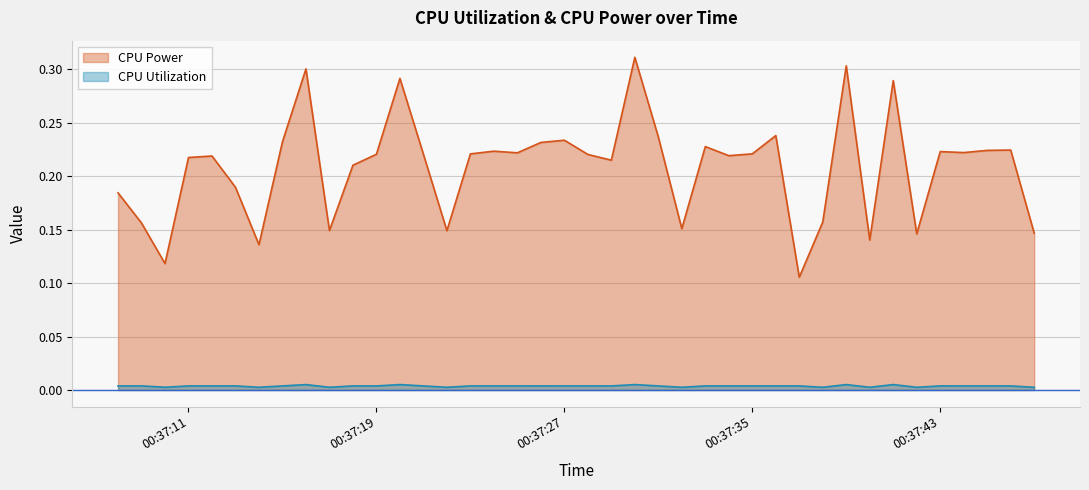

Reading left to right, transcribe all the data shown in this chart.

CPU Power: 0.2	0.2	0.1	0.2	0.2	0.2	0.1	0.2	0.3	0.1	0.2	0.2	0.3	0.2	0.1	0.2	0.2	0.2	0.2	0.2	0.2	0.2	0.3	0.2	0.2	0.2	0.2	0.2	0.2	0.1	0.2	0.3	0.1	0.3	0.1	0.2	0.2	0.2	0.2	0.1
CPU Utilization: 0.0	0.0	0.0	0.0	0.0	0.0	0.0	0.0	0.0	0.0	0.0	0.0	0.0	0.0	0.0	0.0	0.0	0.0	0.0	0.0	0.0	0.0	0.0	0.0	0.0	0.0	0.0	0.0	0.0	0.0	0.0	0.0	0.0	0.0	0.0	0.0	0.0	0.0	0.0	0.0